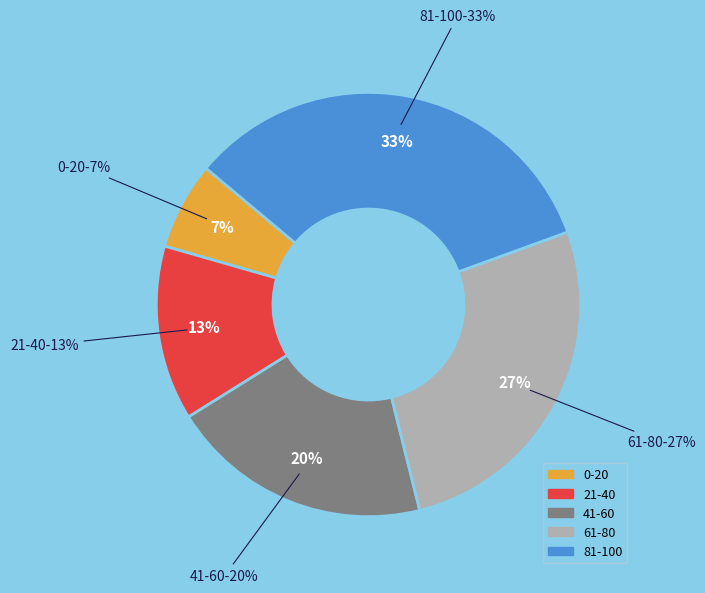

Is there a majority slice in this chart?

No